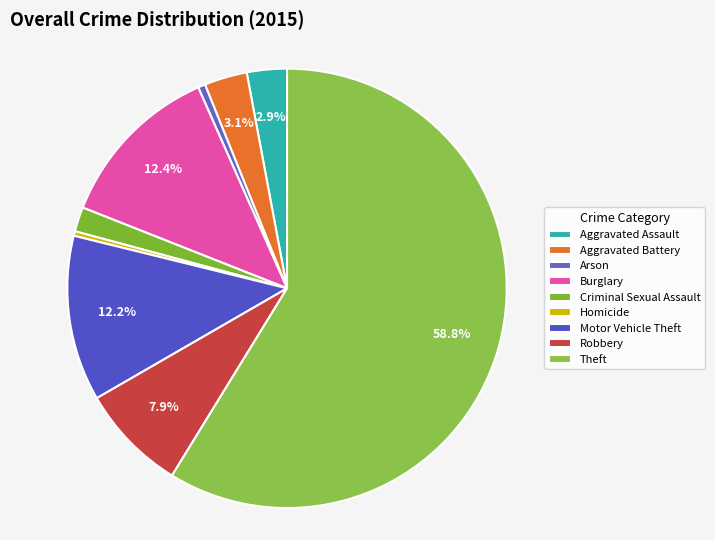

Which category has the smallest portion of the pie?

Homicide